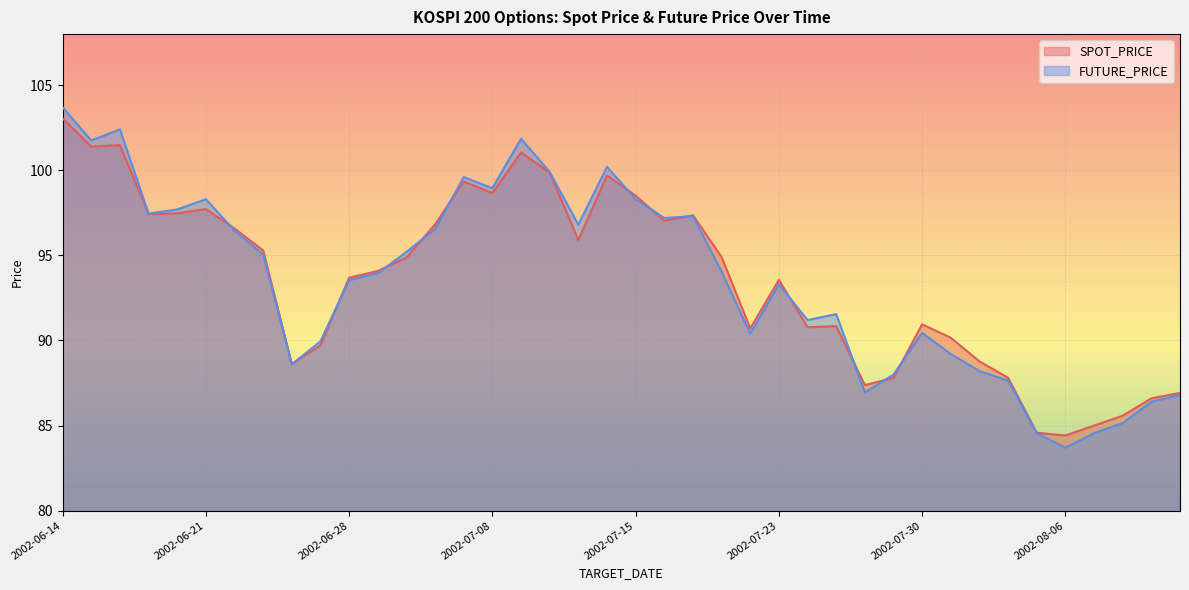

List the series in order of their peak value, highest first.

FUTURE_PRICE, SPOT_PRICE